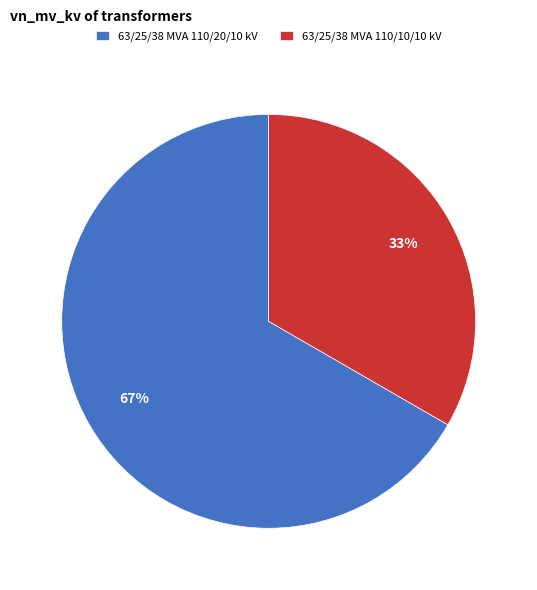

Is it true that 63/25/38 MVA 110/20/10 kV is 76% of the pie?

False